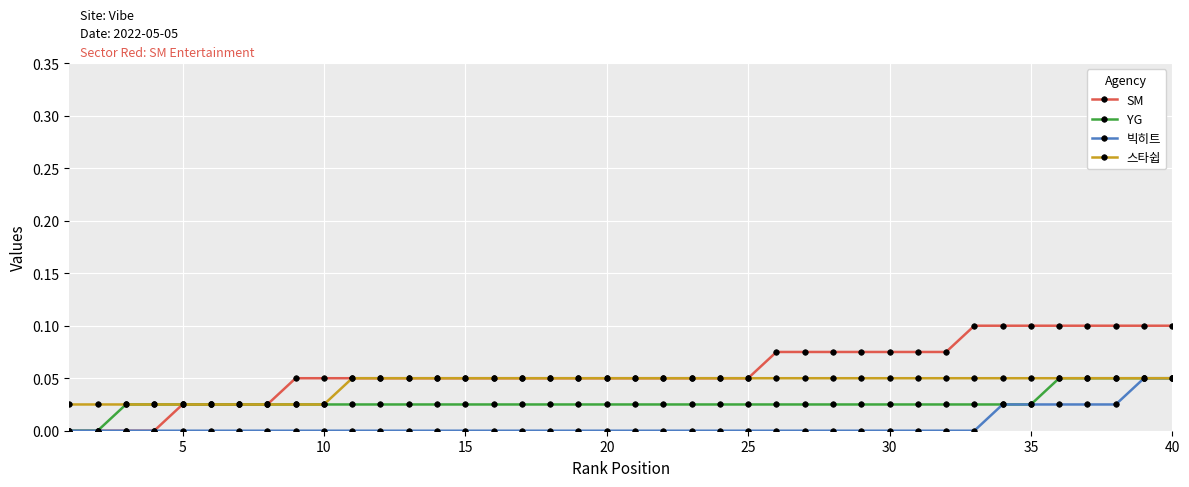

Which series has the largest range (max minus min)?

SM